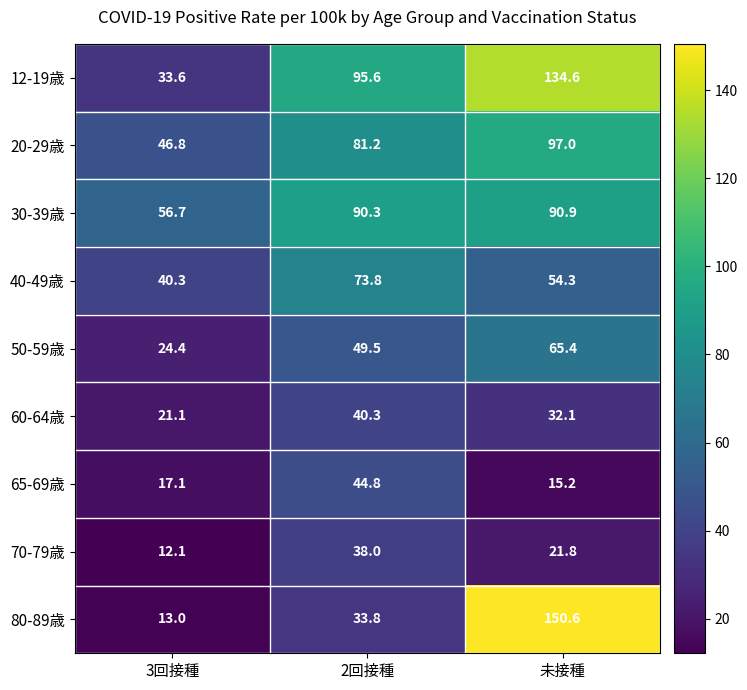

Which series has the widest spread of values?

80-89歳